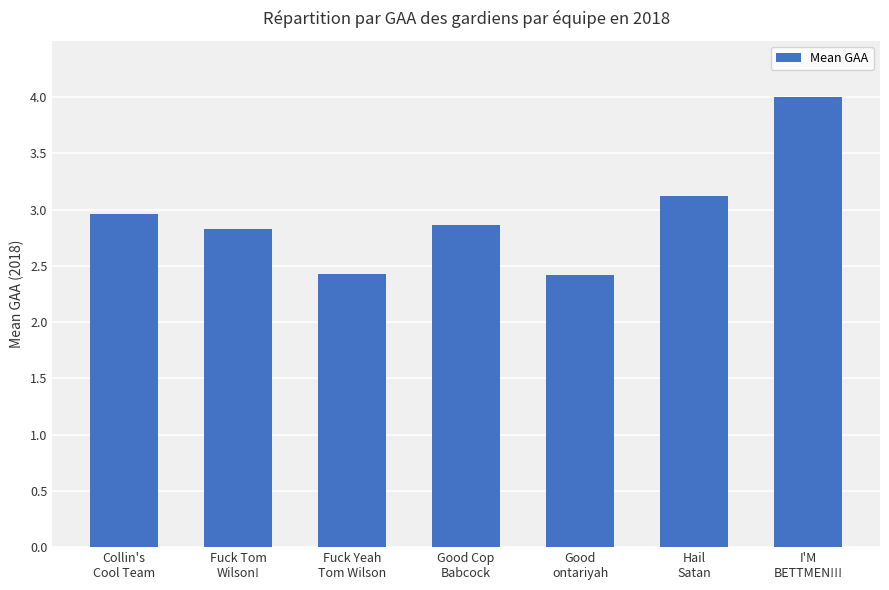

At which category does the chart reach its peak across all series?

I'M
BETTMEN!!!